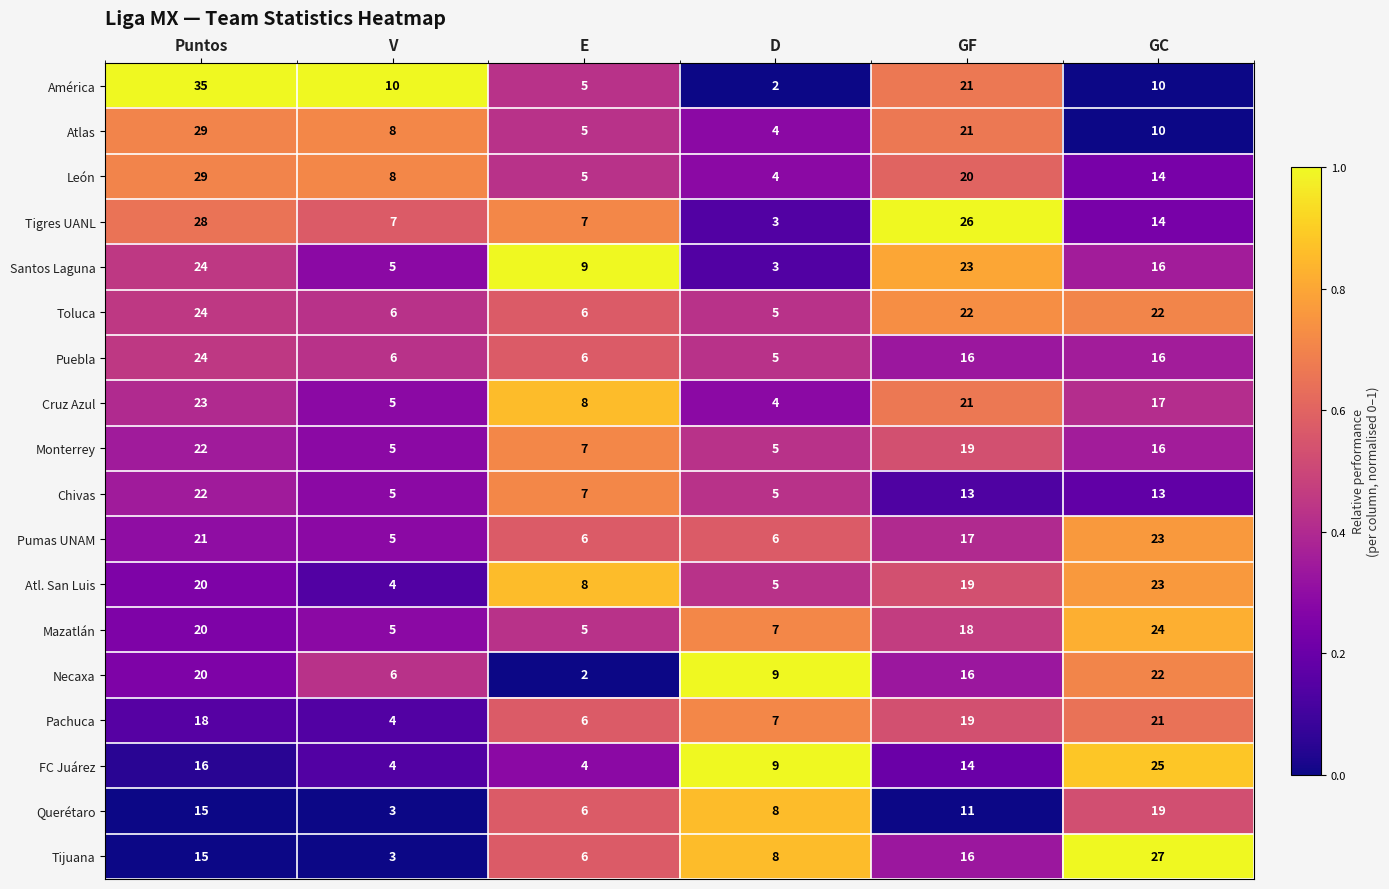

True or false: Querétaro has a value of 15 at Puntos.

True